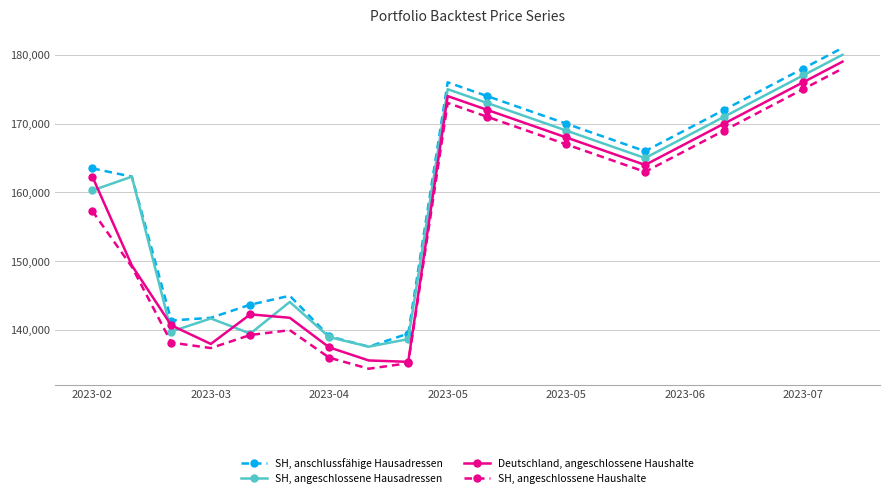

True or false: SH, anschlussfähige Hausadressen and SH, angeschlossene Haushalte cross at least once.

False